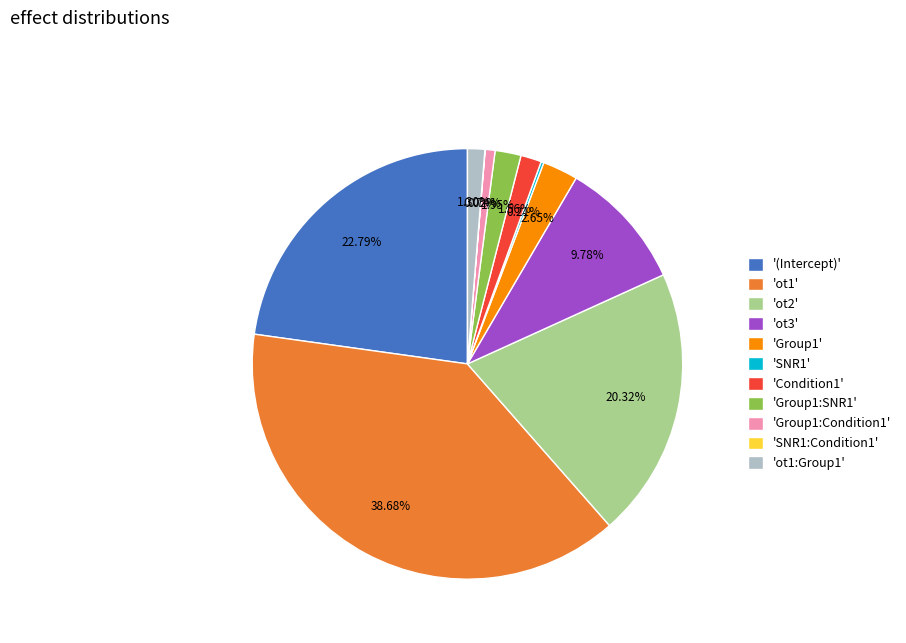

Which has a higher value, 'ot1' or 'Group1:SNR1'?

'ot1'